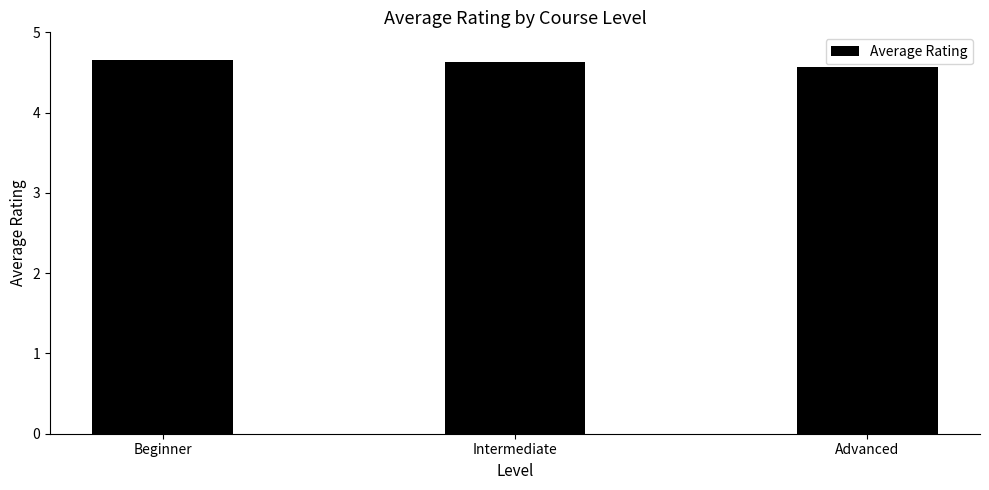

Reading left to right, list all the values displayed in this chart.

4.7	4.6	4.6